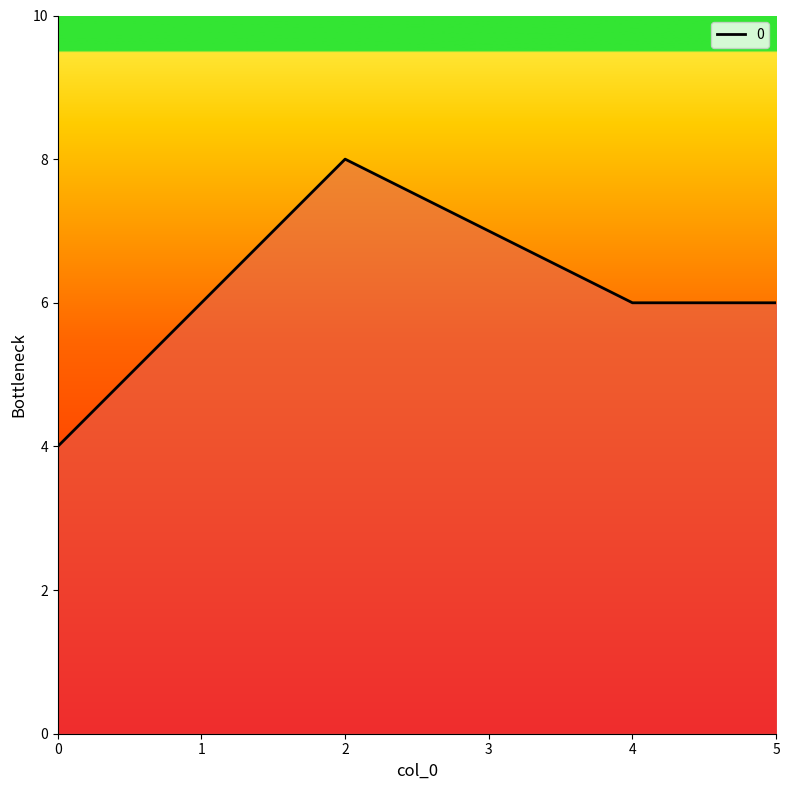

What is the average value?

6